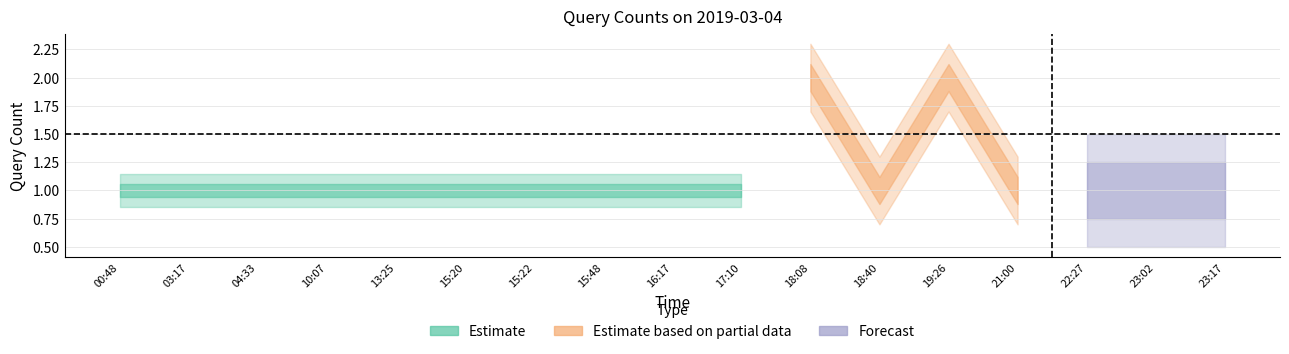

Where is the first local minimum?

18:40